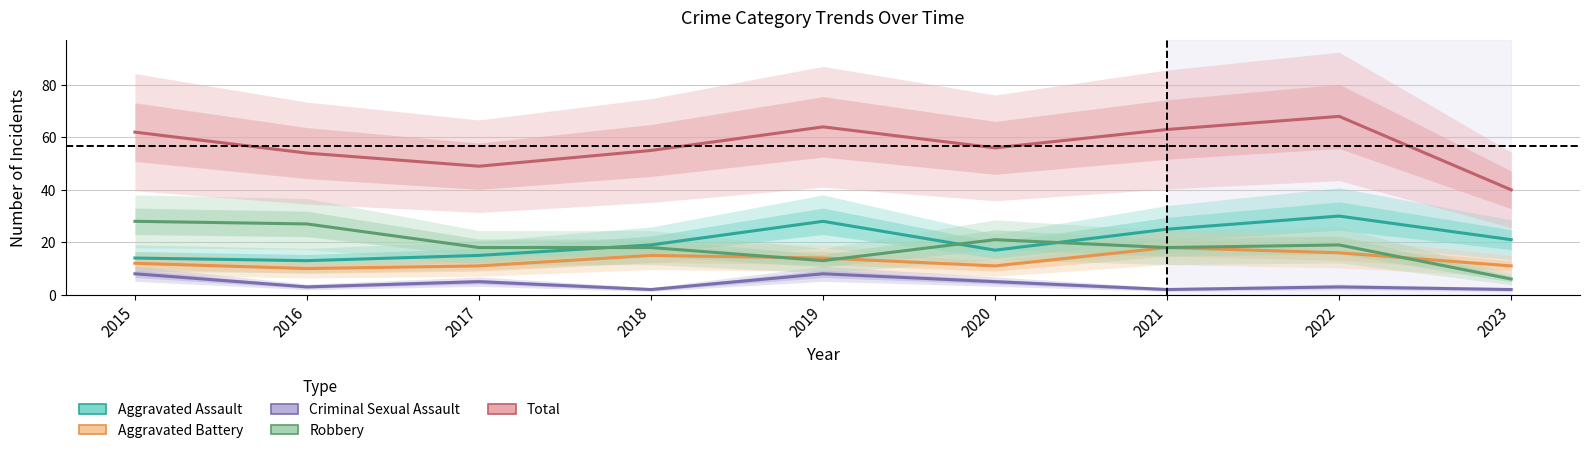

Where is the first local minimum for Aggravated Assault?

2016